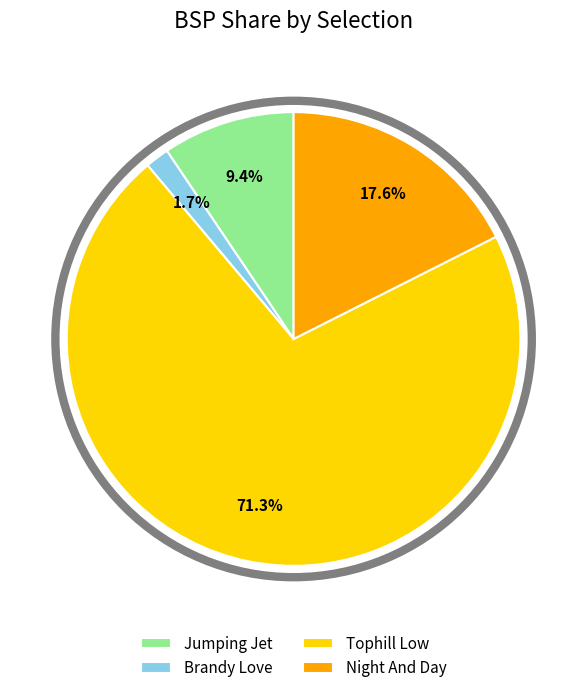

Is Tophill Low the majority of the pie?

Yes